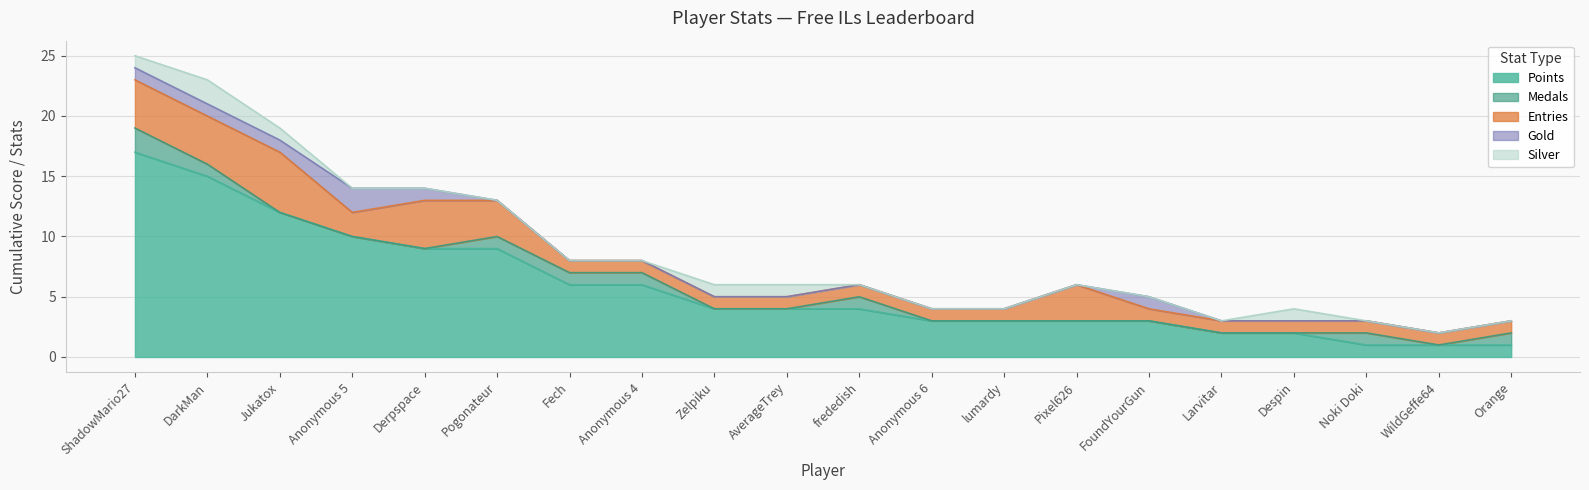

What is the difference between the second highest and minimum values in the Points series?

14